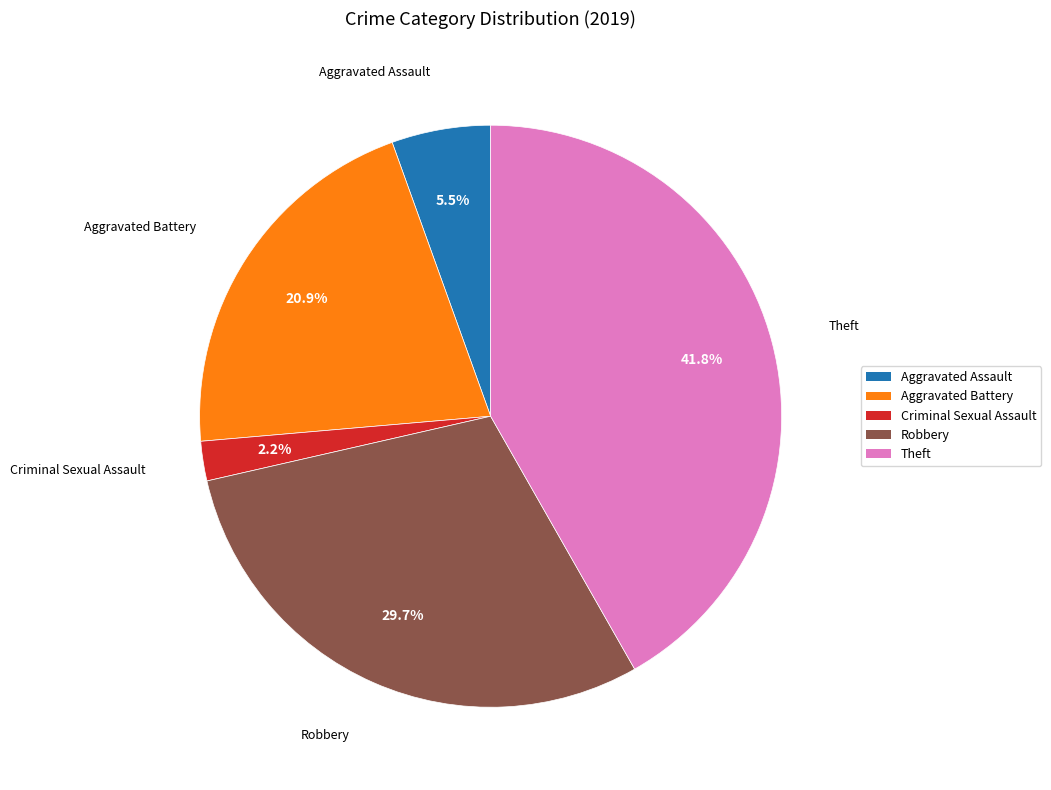

Is there a majority slice in this chart?

No